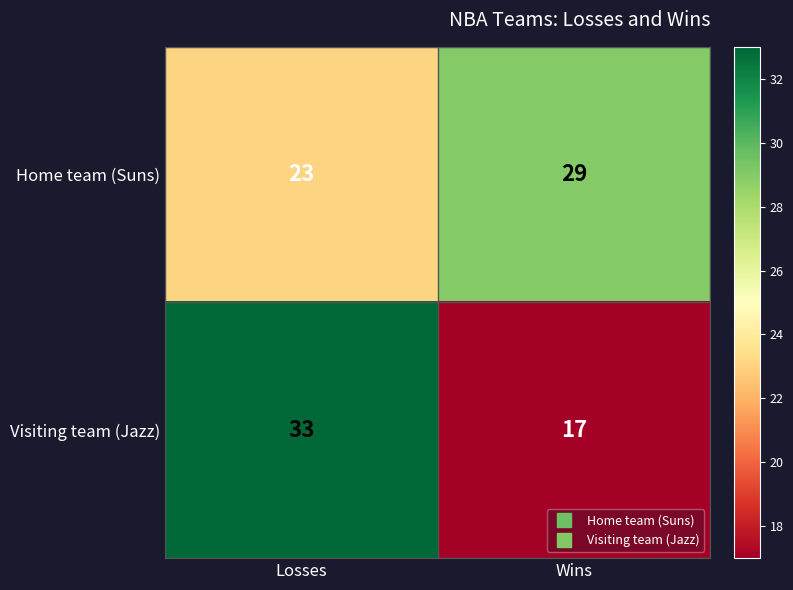

Reading left to right, extract all data points from this chart.

Home team (Suns): Losses=23	Wins=29
Visiting team (Jazz): Losses=33	Wins=17